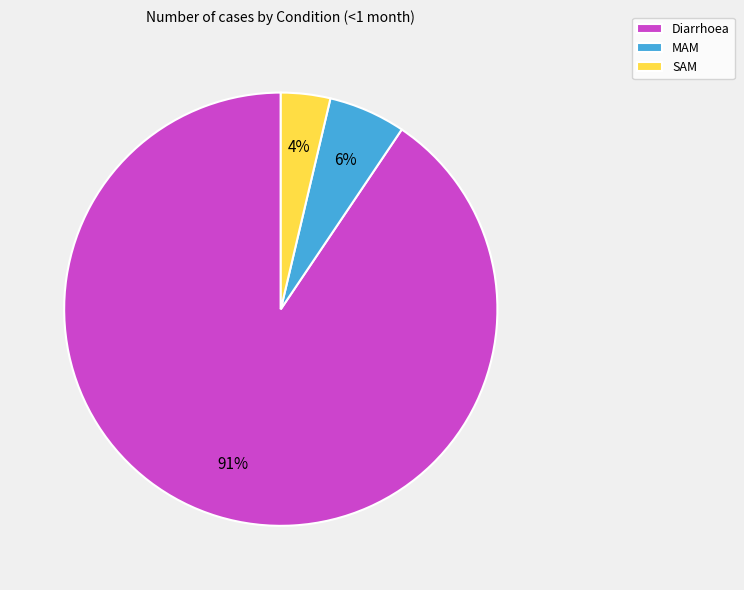

Combined, do SAM and Diarrhoea account for over 50%?

Yes